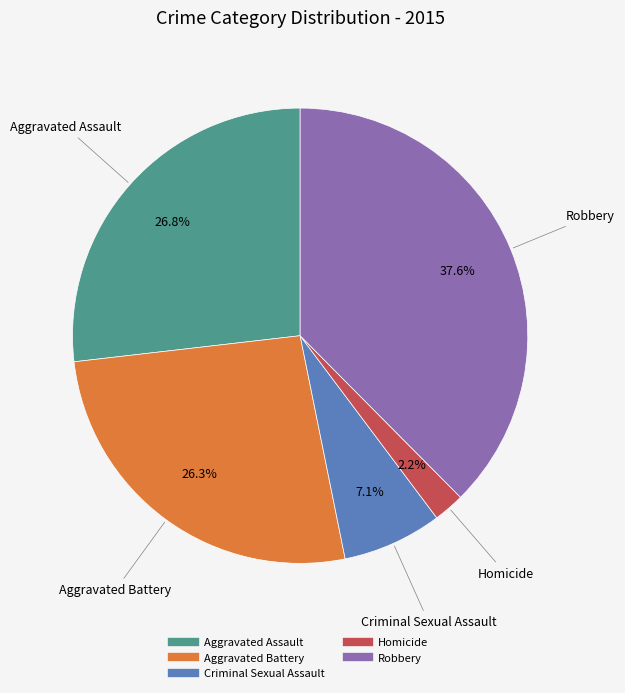

Between Aggravated Battery and Robbery, which is larger?

Robbery